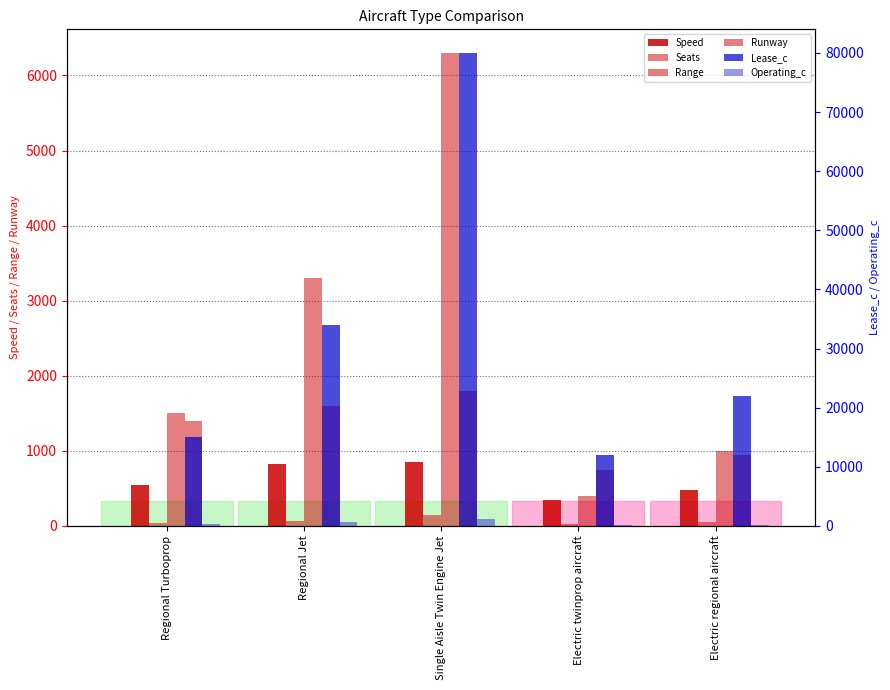

List the labels in order of Operating_c value, smallest first.

Electric twinprop aircraft, Electric regional aircraft, Regional Turboprop, Regional Jet, Single Aisle Twin Engine Jet